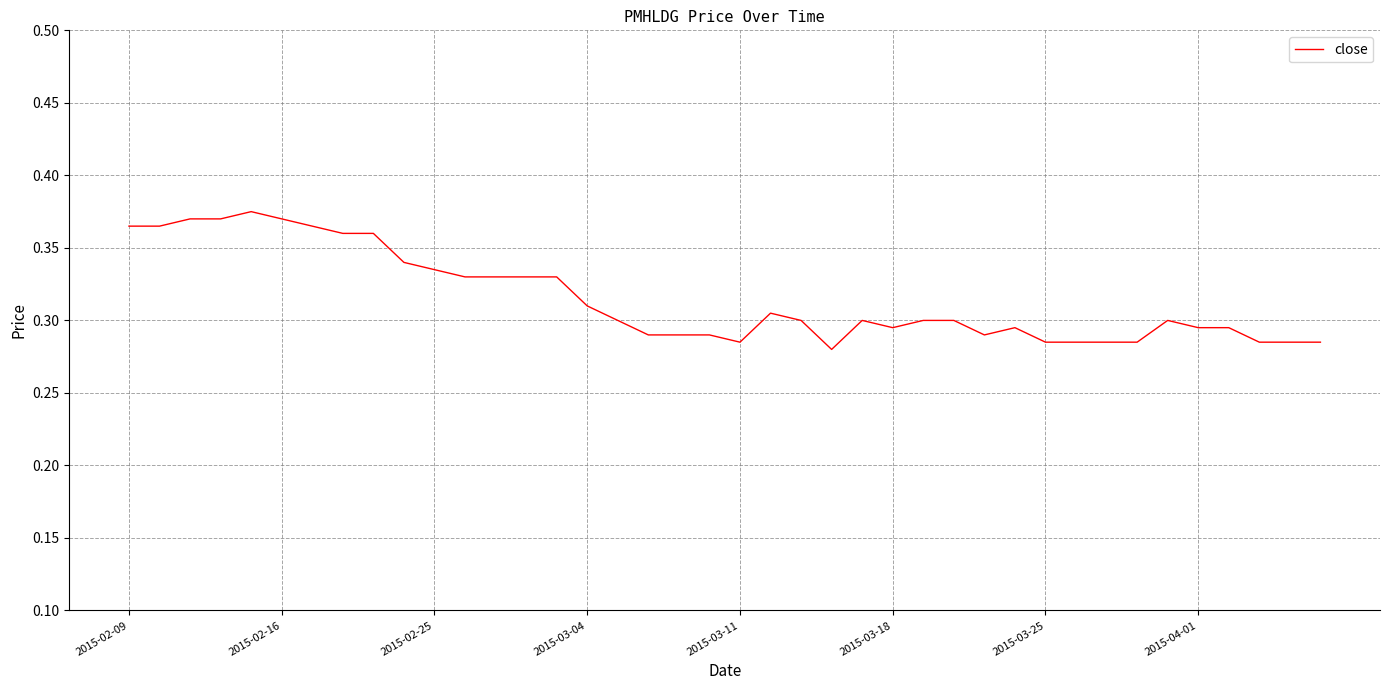

How many lines are shown in the chart?

1